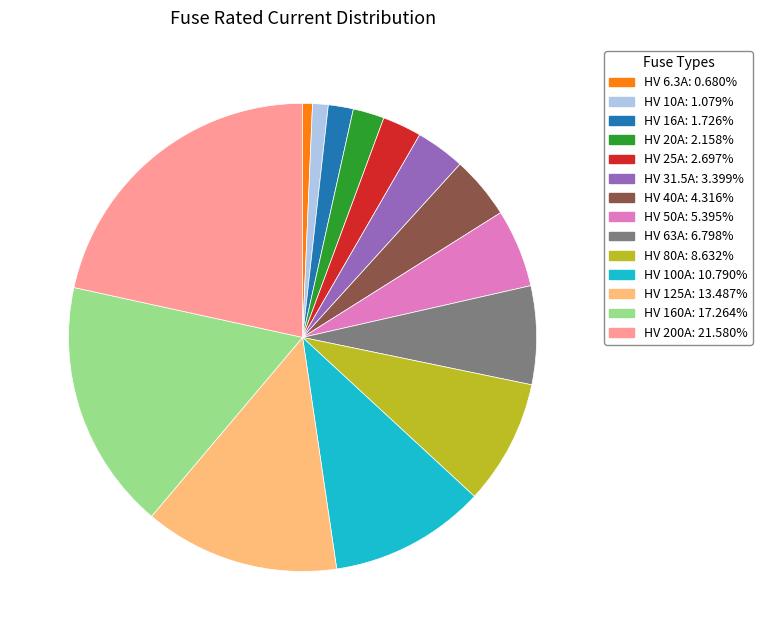

Which category has the biggest portion of the pie?

HV 200A